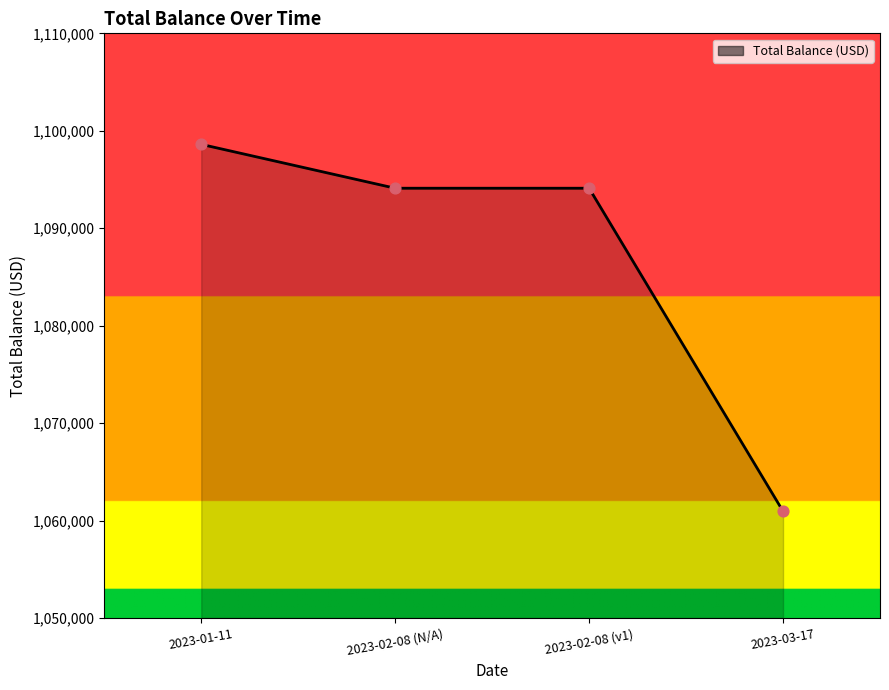

What is the change in value from 2023-02-08 (v1) to 2023-03-17?

-33152.9